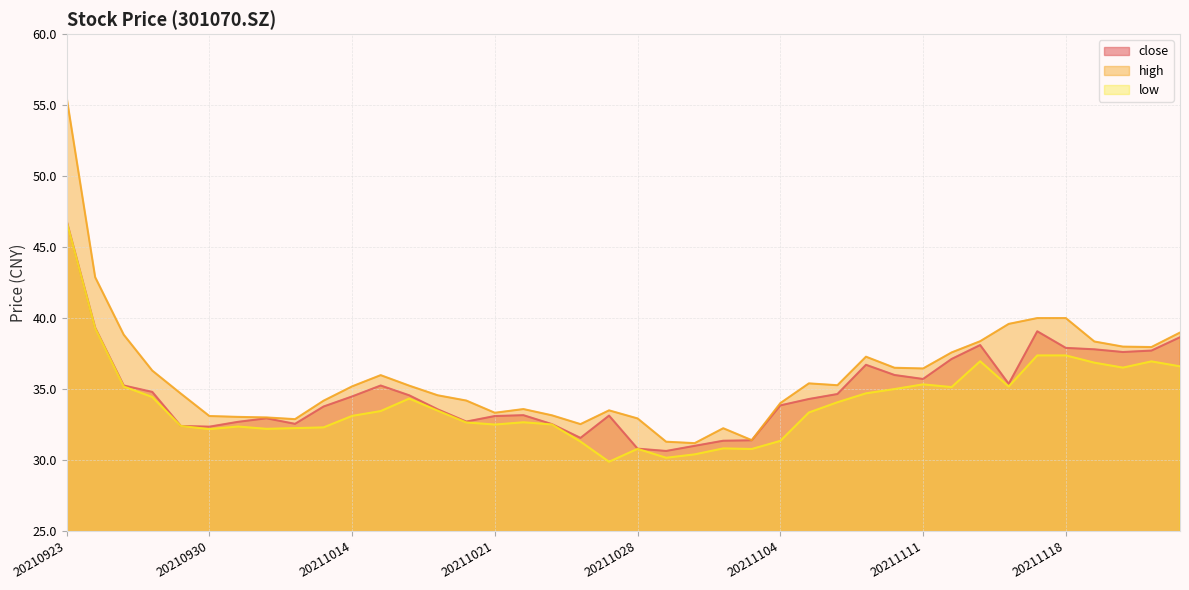

True or false: close and low cross at least once.

False